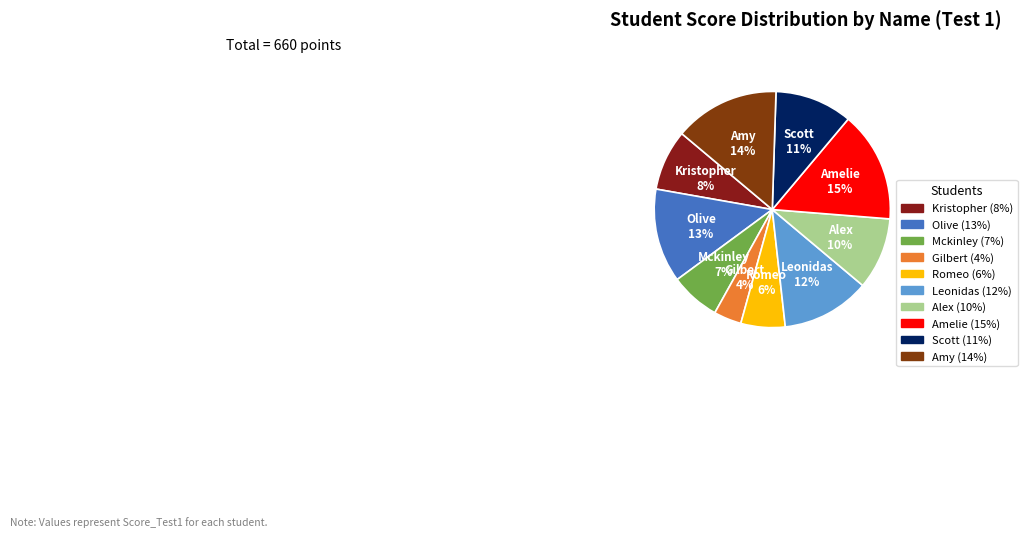

To the nearest percent, what portion does Leonidas represent?

12%